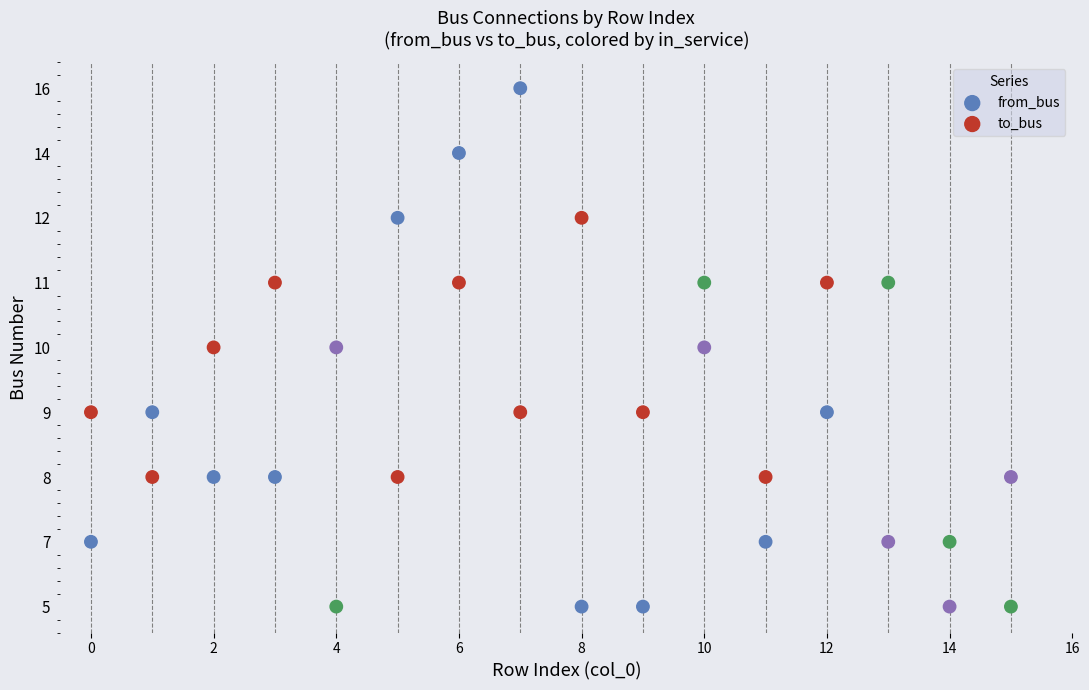

Which series has the largest Y range (max minus min)?

from_bus